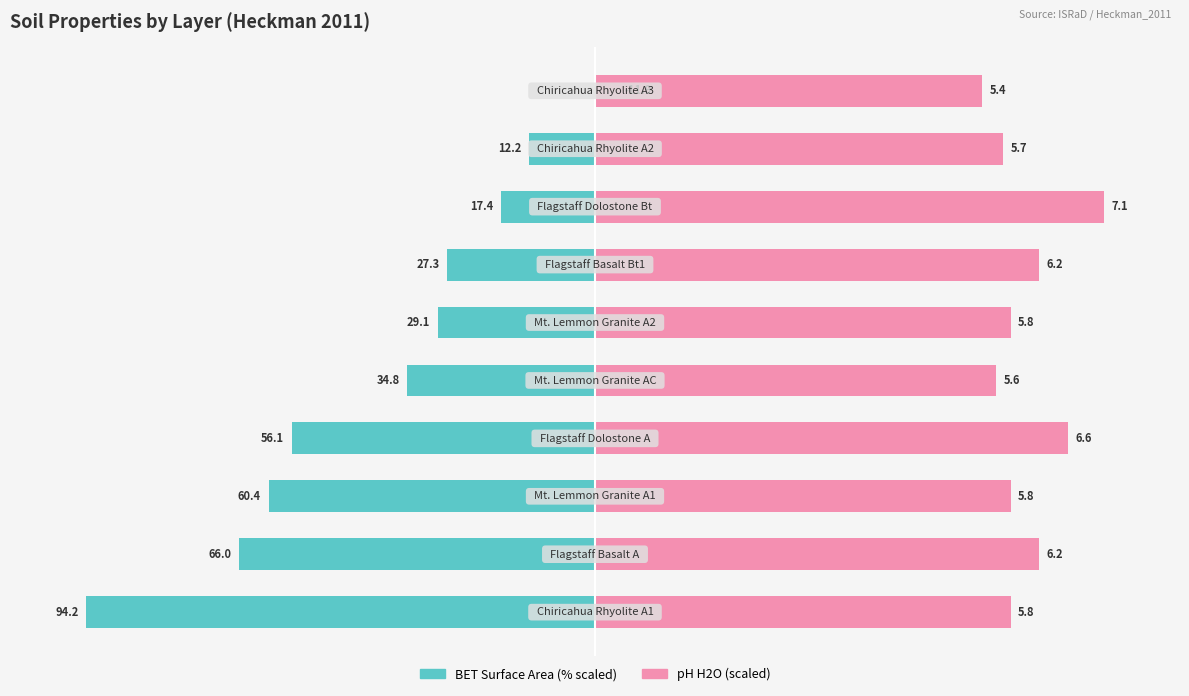

Which series changed the most between 7 and 9?

BET Surface Area